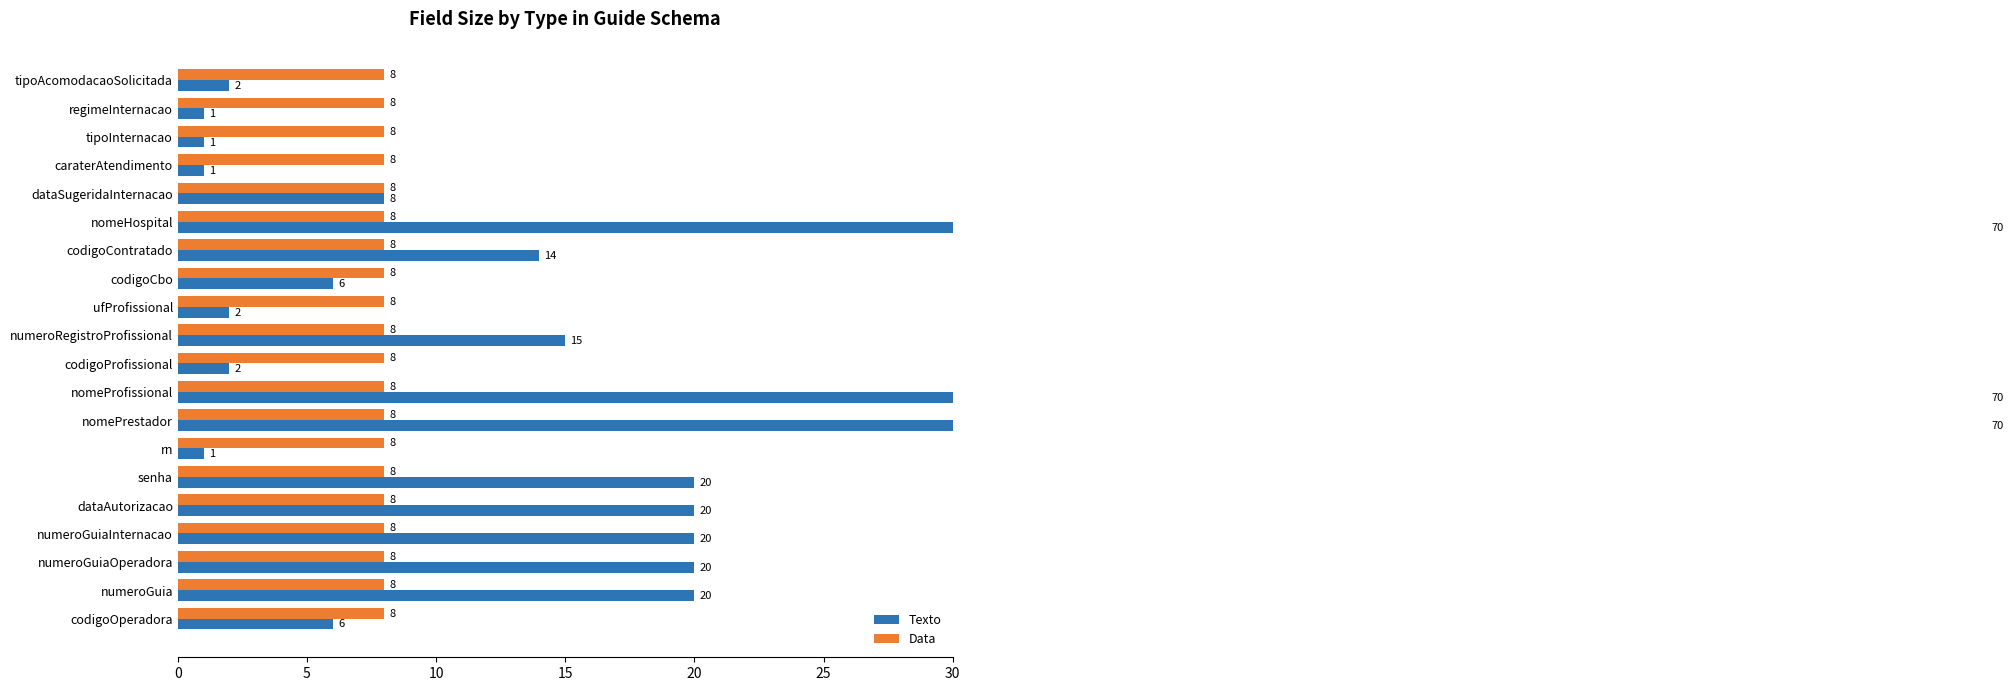

How many series are shown in this chart?

2